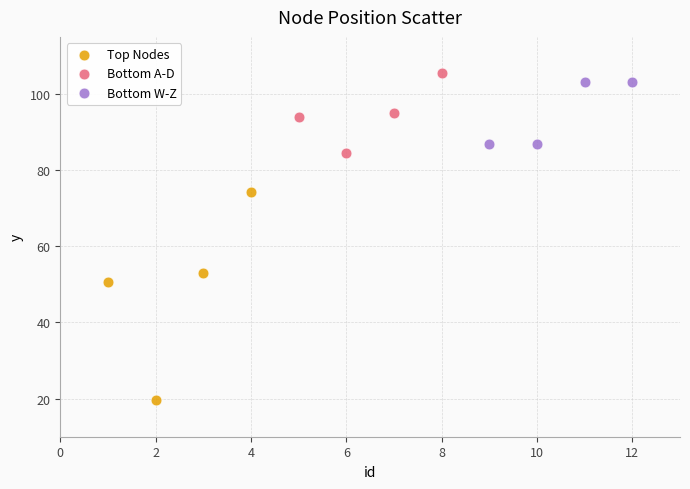

Which series contains the lowest Y value?

Top Nodes